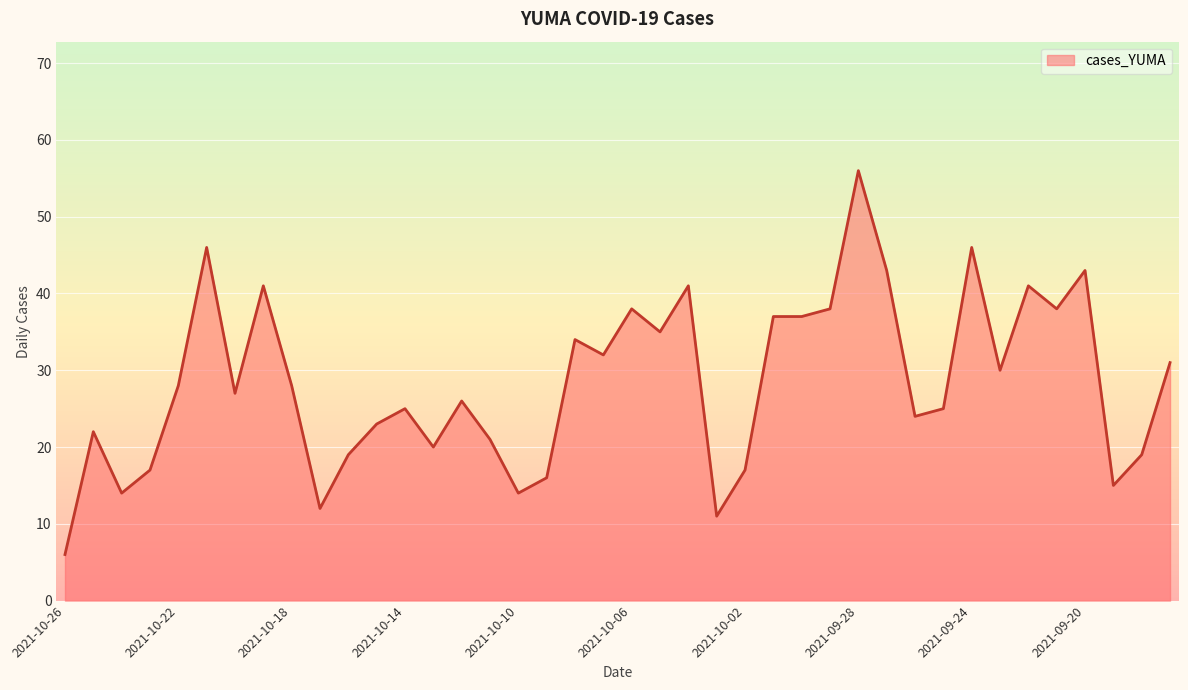

What is the maximum value shown in the chart?

56